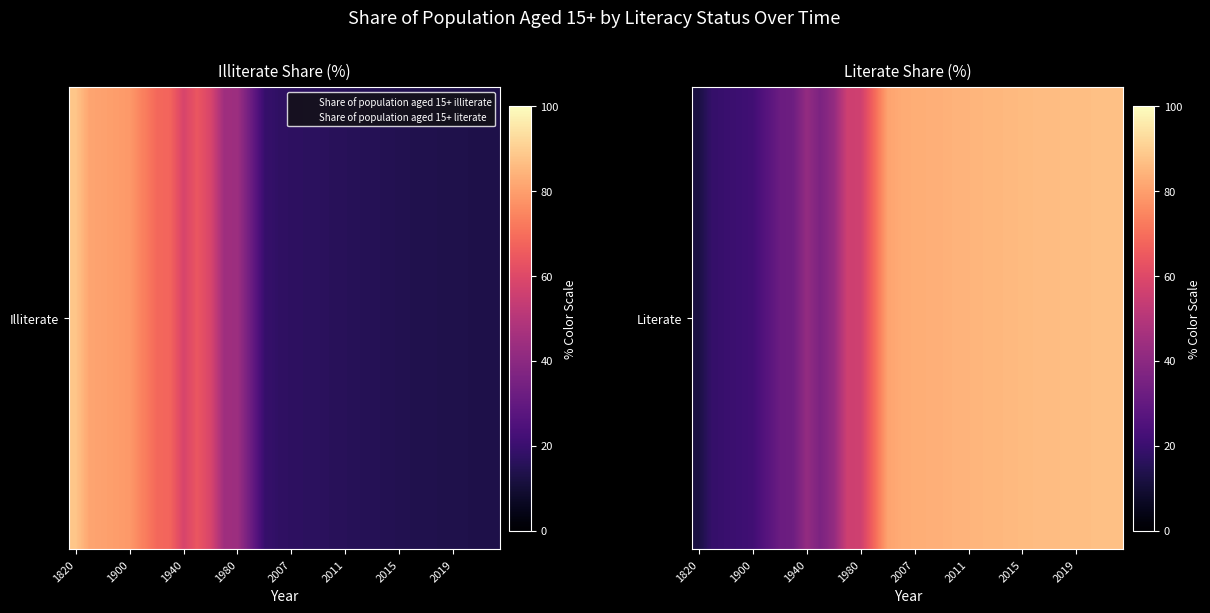

What is the difference between the maximum and minimum values?

75.0